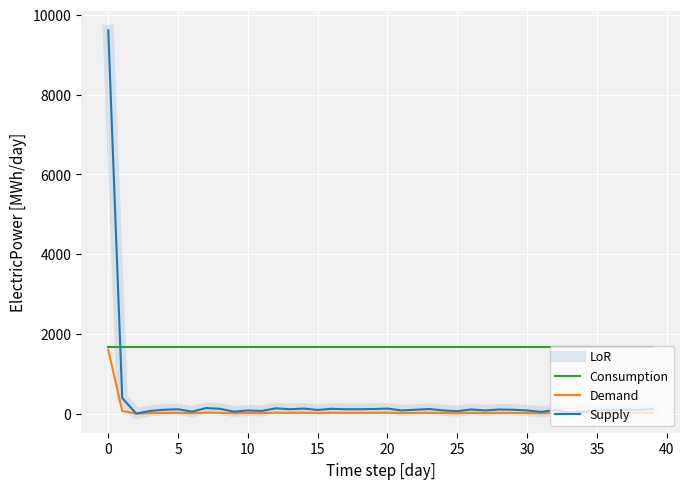

What is the label of the 15th point from the right?

25